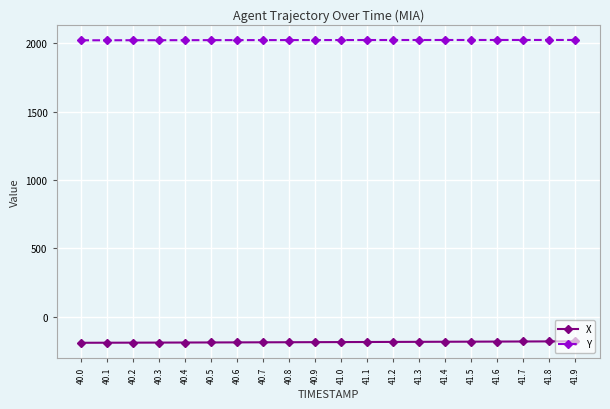

What is the difference between the highest and lowest values at 41.3?

2207.1